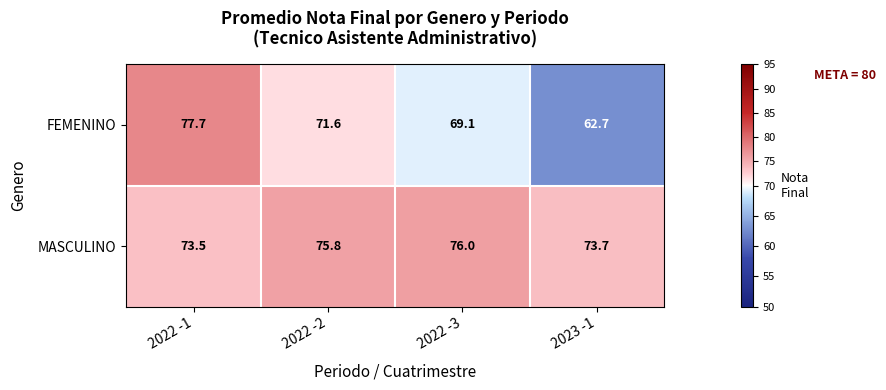

True or false: MASCULINO has a value of 76.0 at 2022 -3.

True